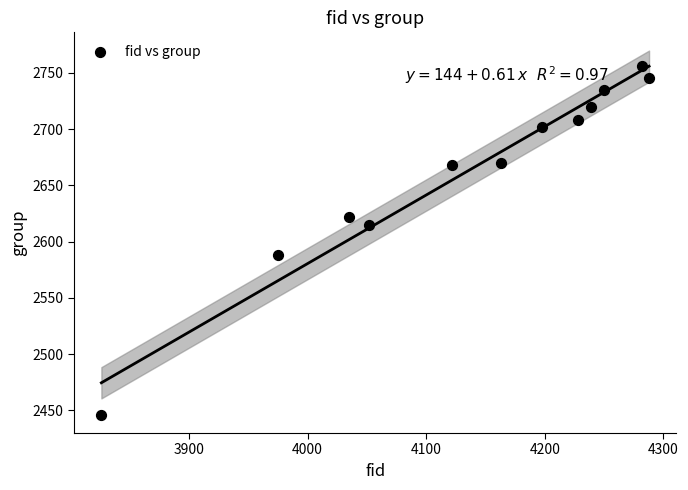

What is the average Y value?

2665